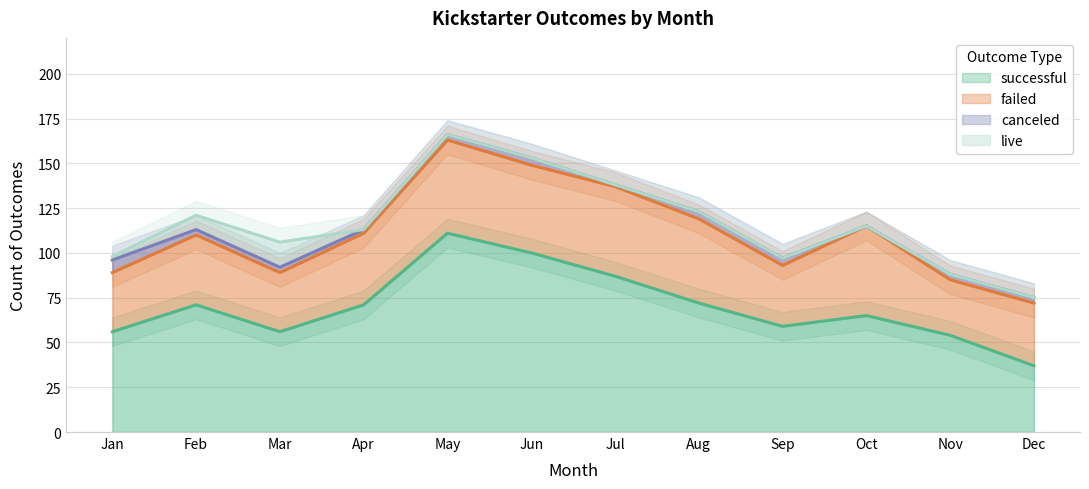

Where is the first local maximum for live?

Mar